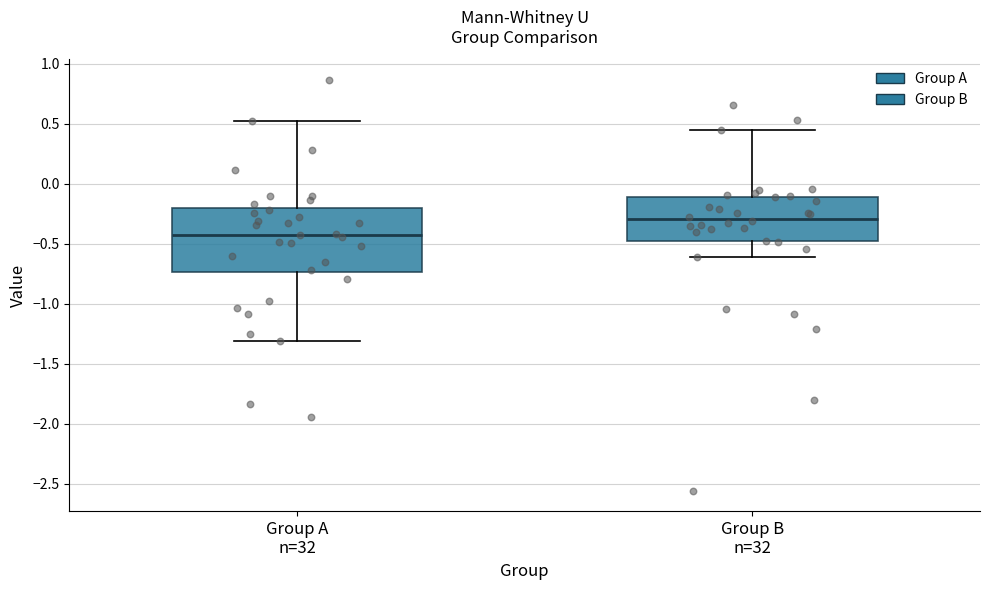

Which box is the tallest, from its lower edge to its upper edge?

Group A n=32